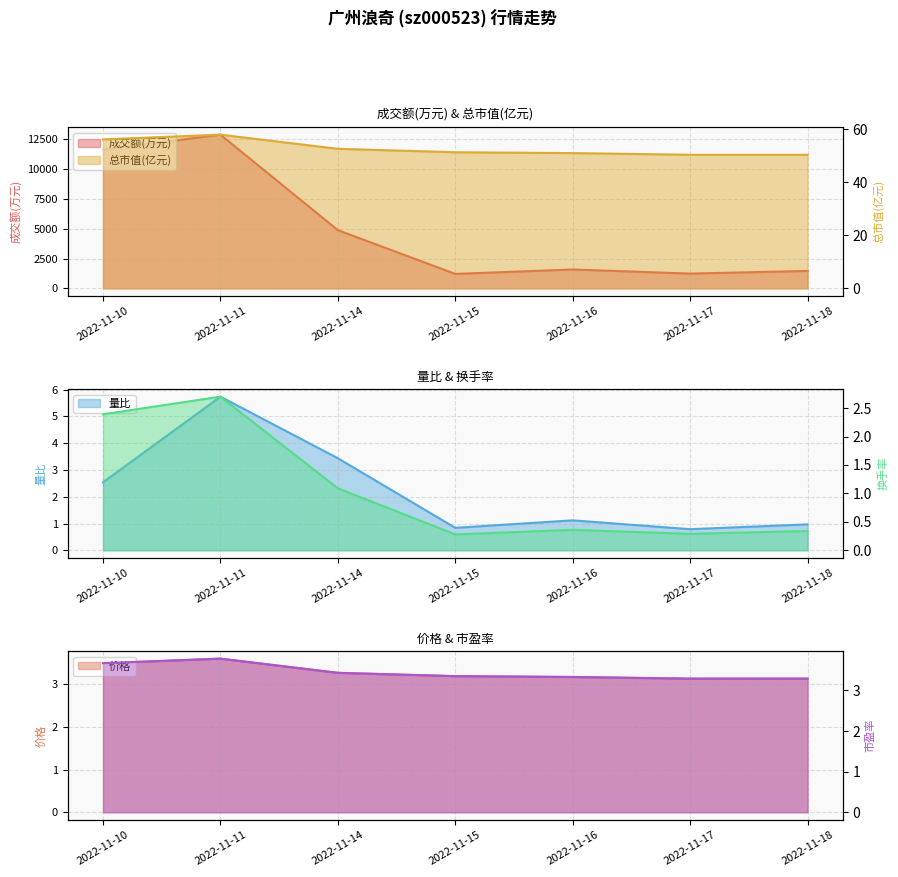

Which series has the widest spread of values?

成交额(万元)